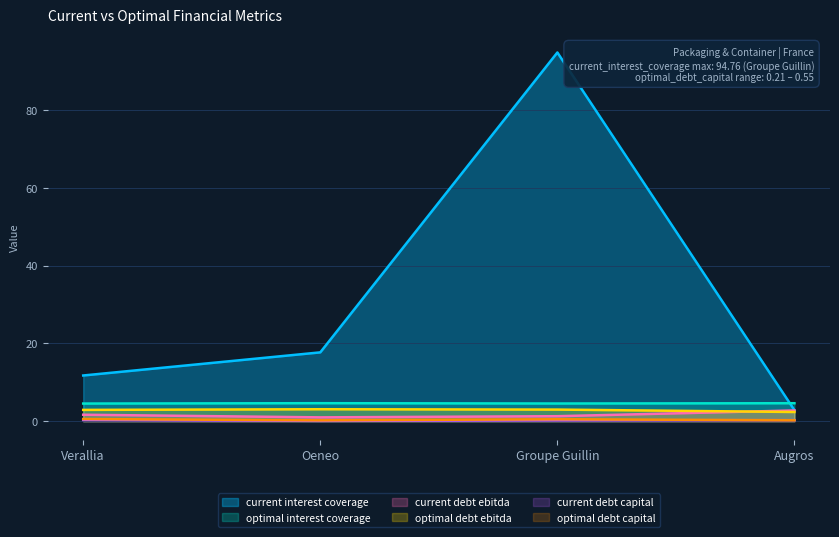

The optimal_interest_coverage series shows 4.5 at Groupe Guillin. True or false?

True